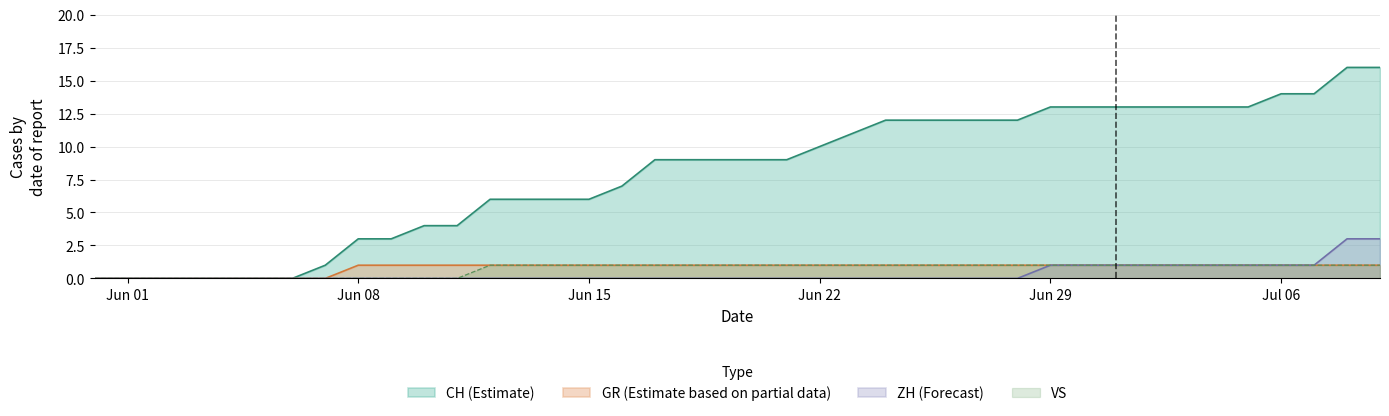

How many data points does each series have?

40